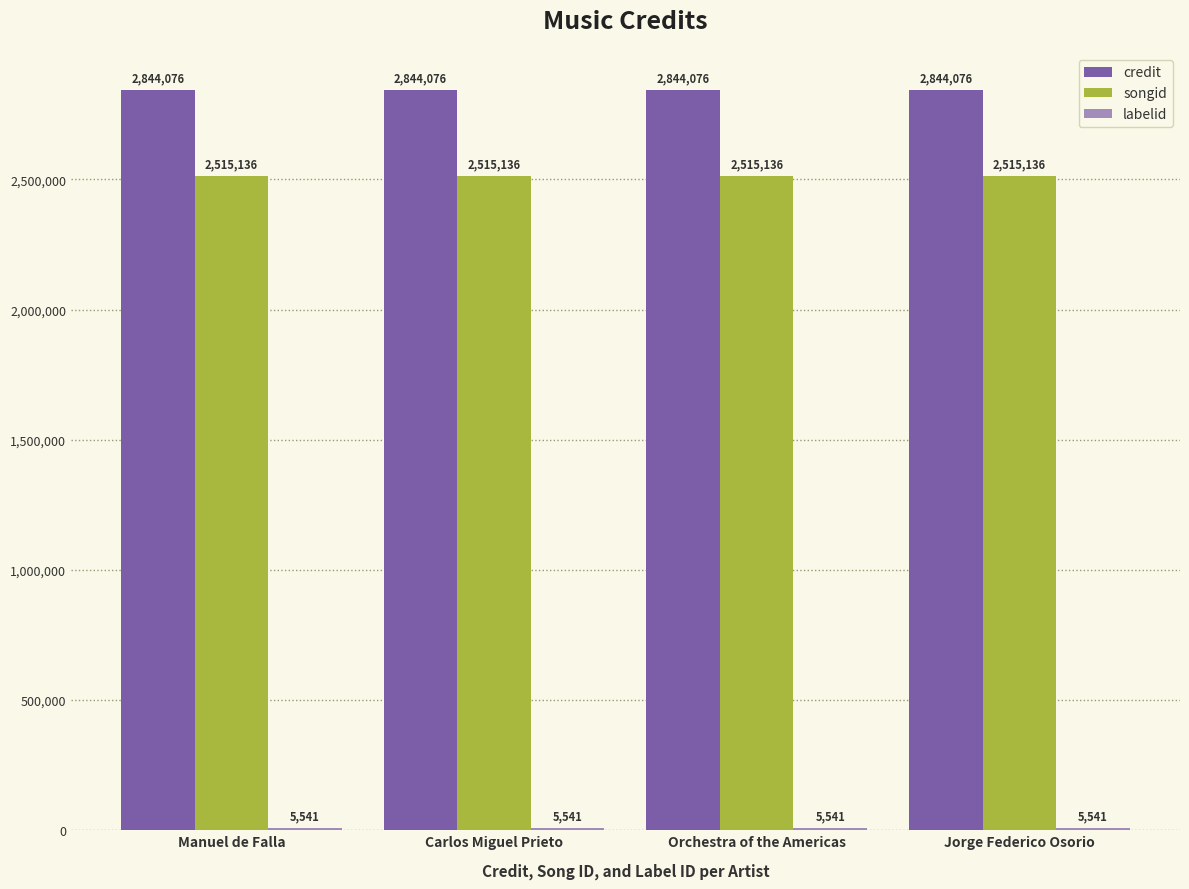

True or false: labelid has a value of 1711 at Orchestra of the Americas.

False